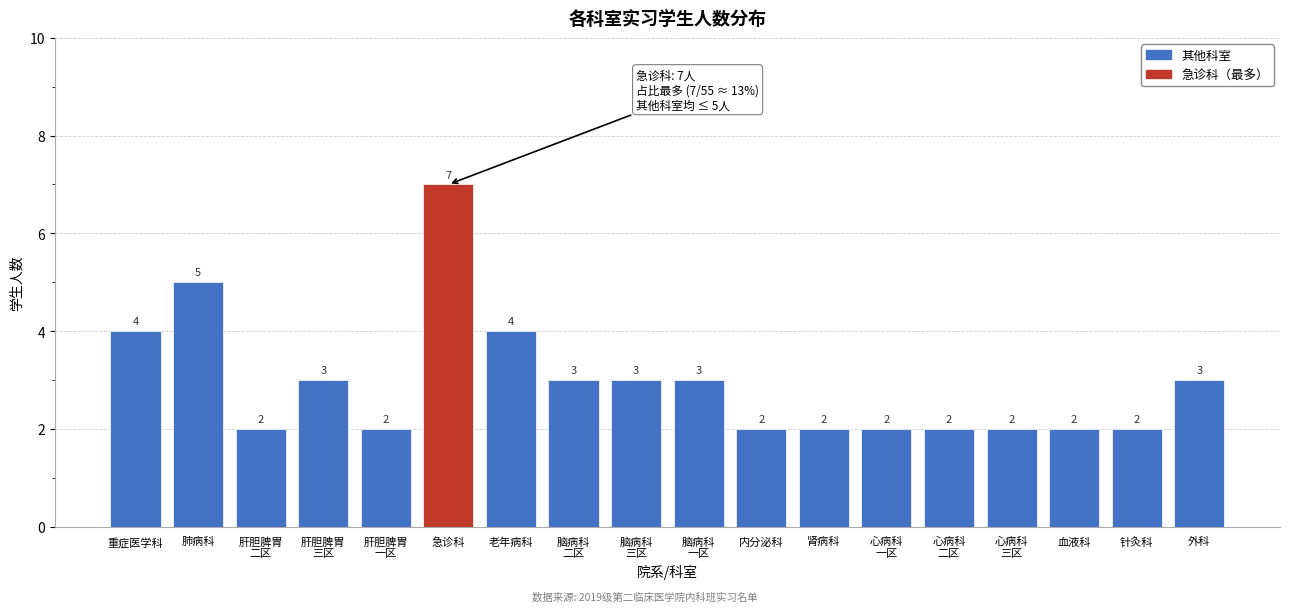

Reading left to right, what are all the values shown in this chart?

4	5	2	3	2	7	4	3	3	3	2	2	2	2	2	2	2	3